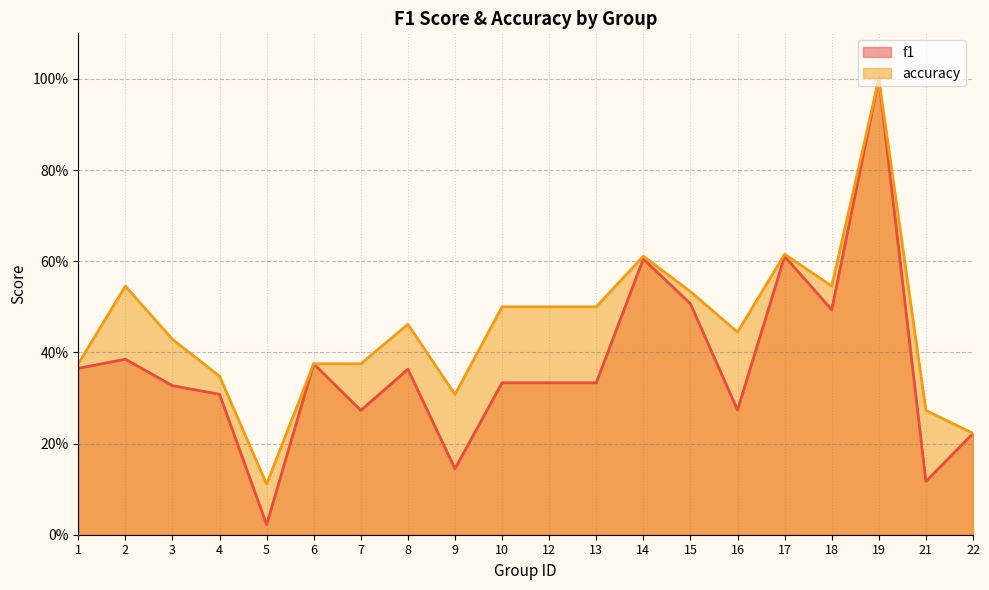

Is it true that accuracy equals 0.2 at 6?

False